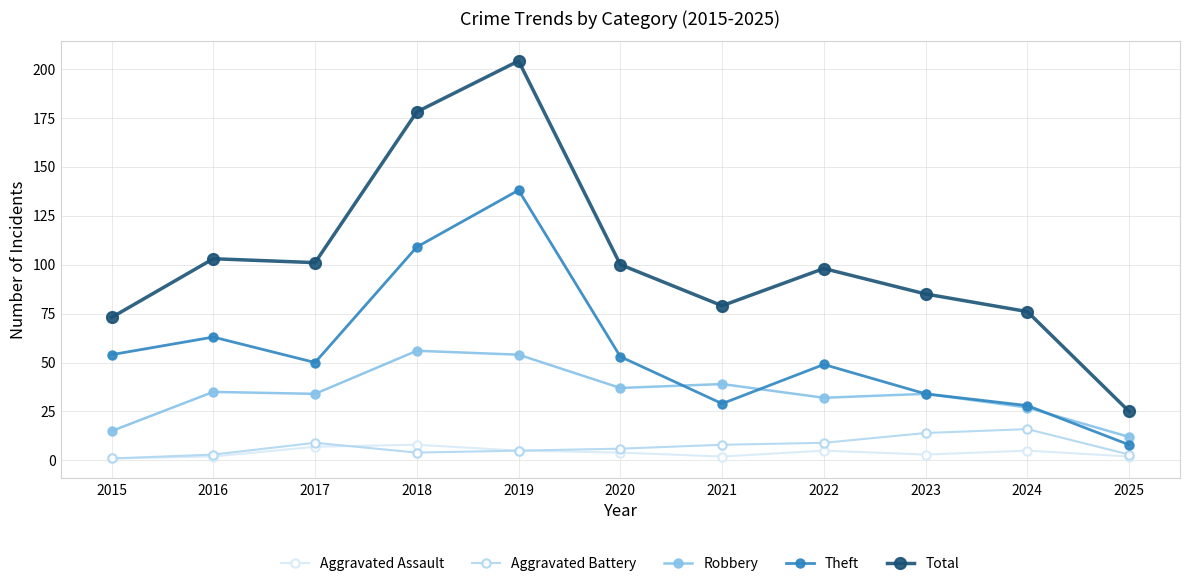

Between which two adjacent categories do Robbery and Theft first intersect?

2020 and 2021